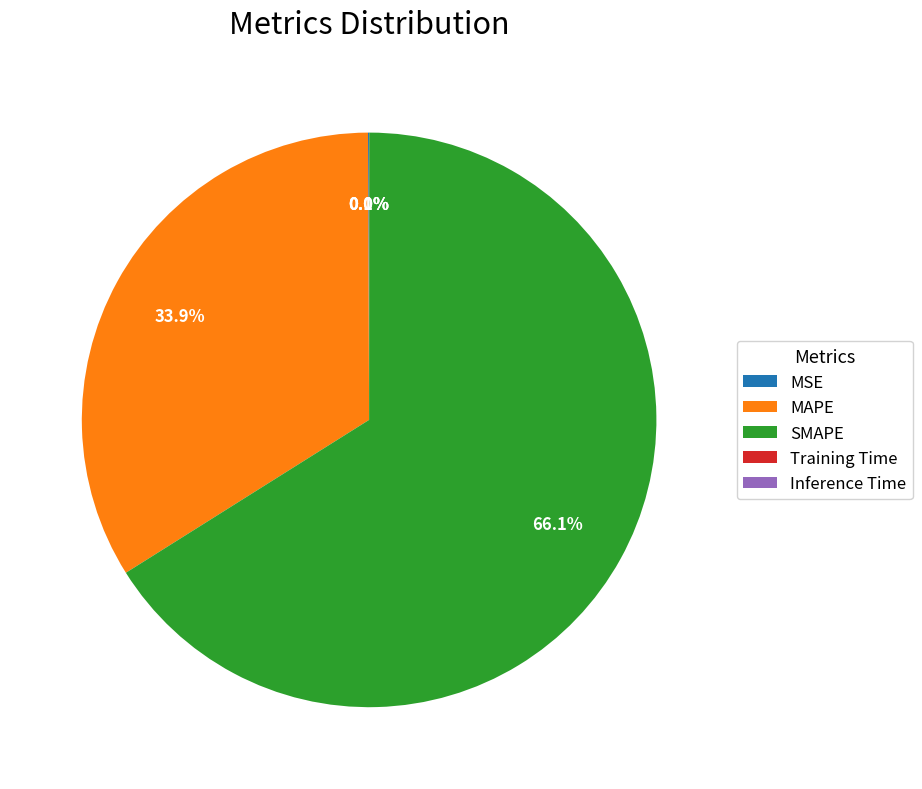

Does SMAPE account for over 50% of the chart?

Yes